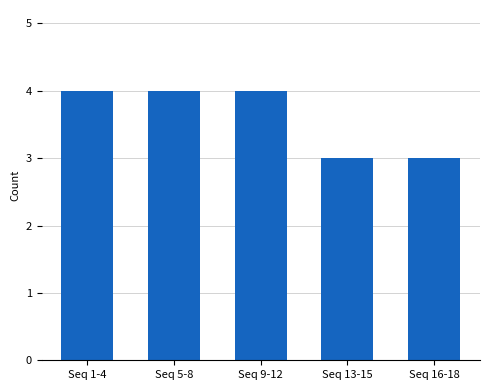

How many data points are less than 4?

2